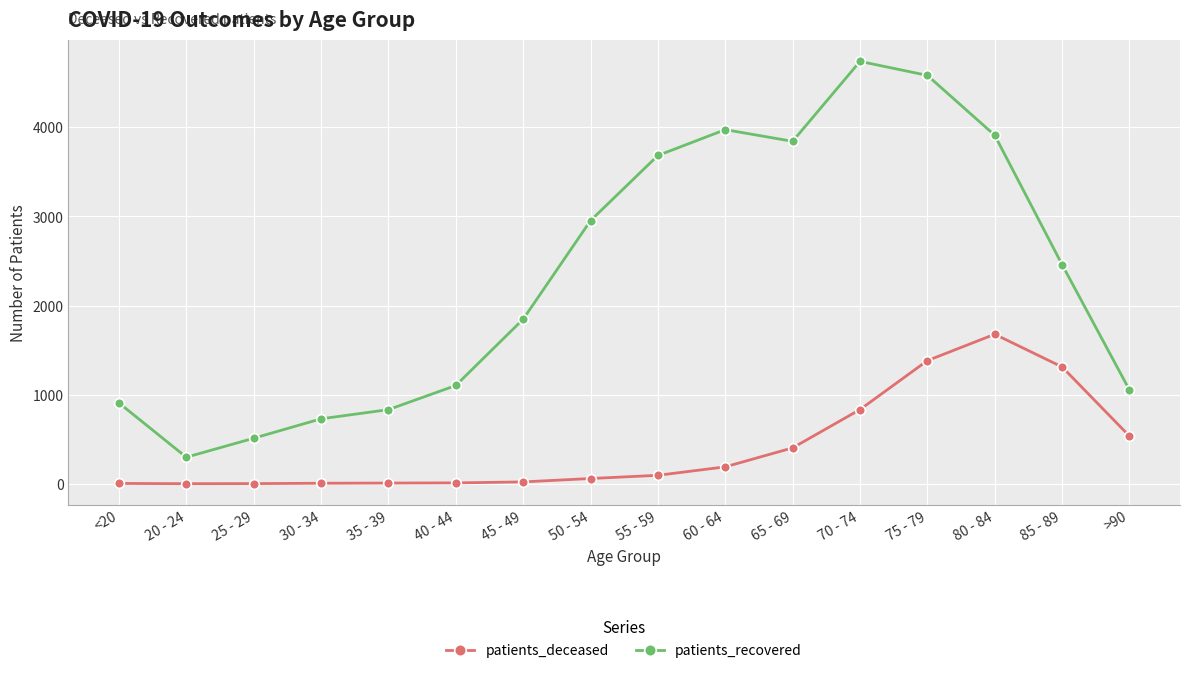

At which category does patients_recovered reach its first local valley?

20 - 24